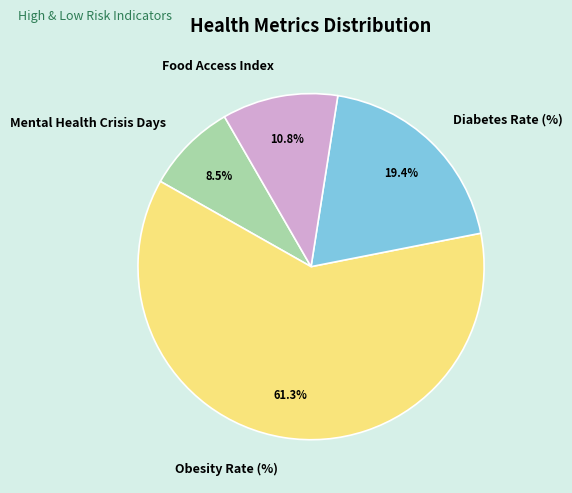

What percentage is the Diabetes Rate (%) slice, to the nearest percent?

19%